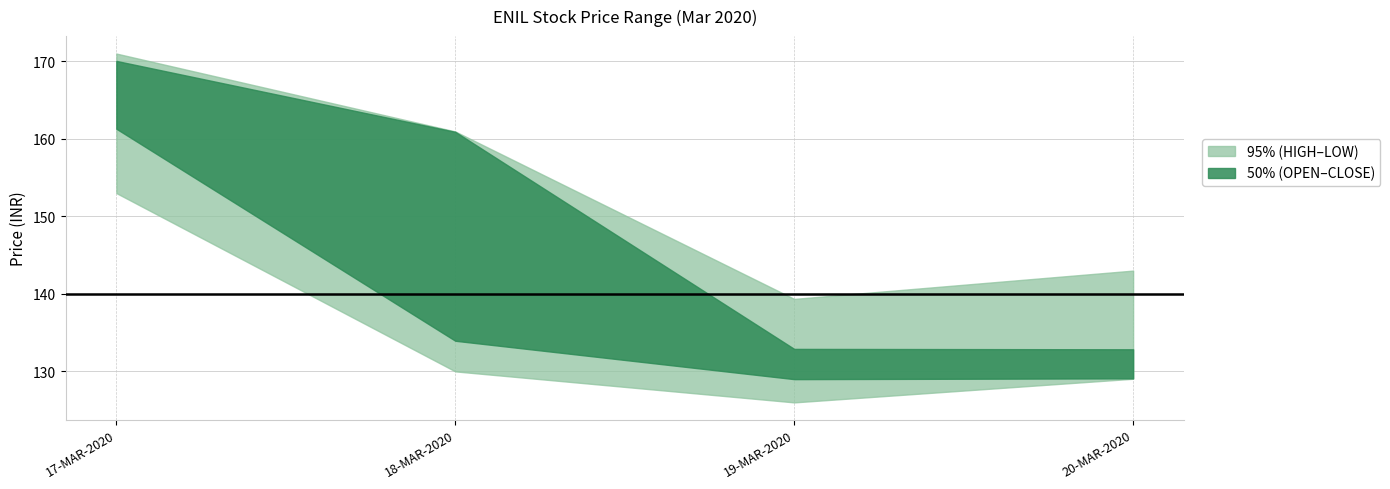

At how many categories does at least one series exceed 154?

2